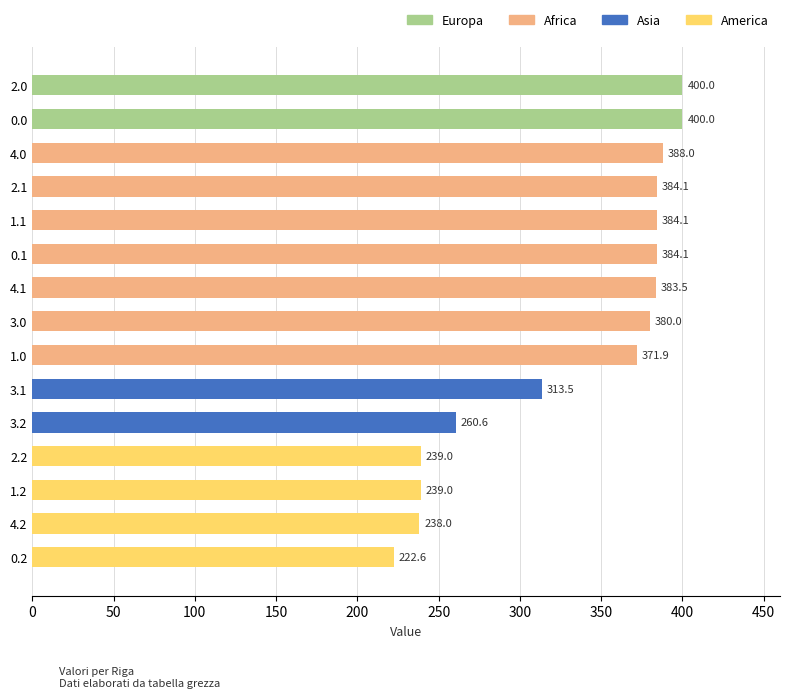

What position from the bottom is 2.1?

12